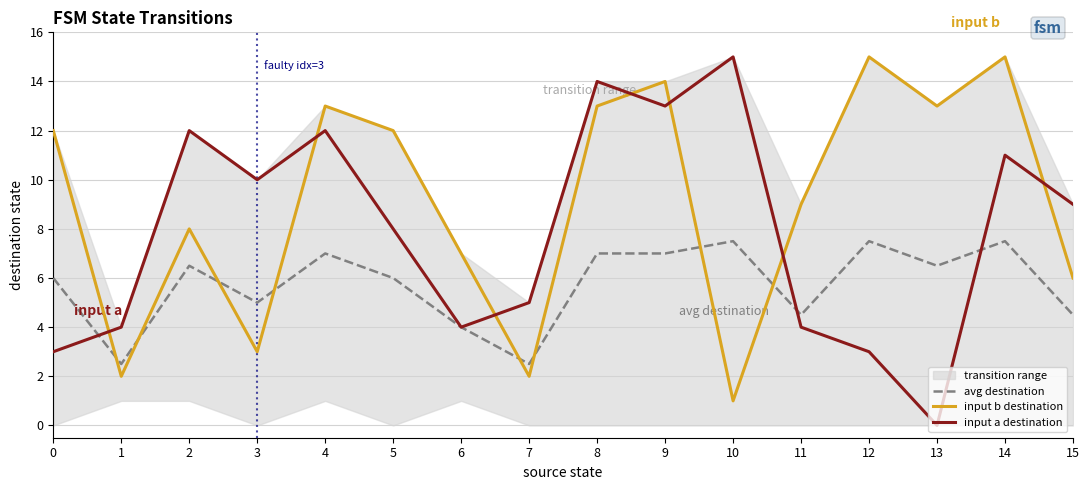

Is the value of avg destination at 5 greater than the value of input b destination at 9?

No